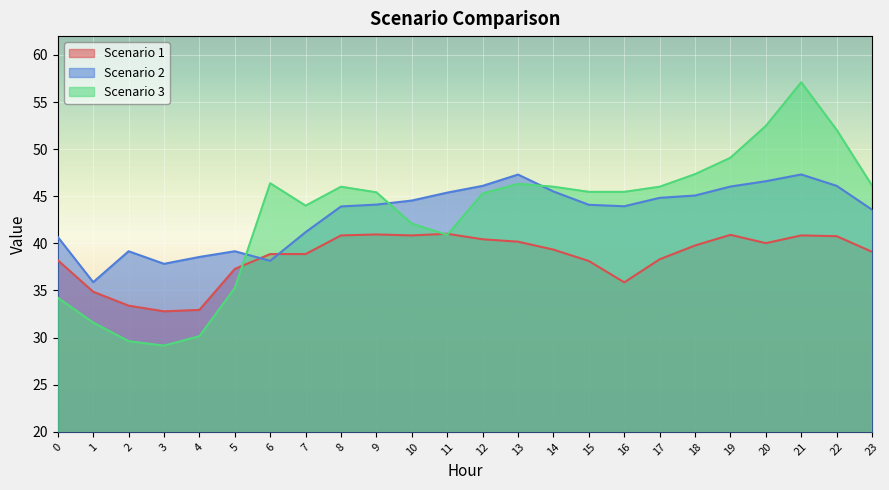

Reading left to right, list all the values displayed in this chart.

Scenario 1: 38.2	34.9	33.4	32.8	32.9	37.3	38.9	38.9	40.8	40.9	40.8	41.0	40.4	40.2	39.3	38.1	35.9	38.3	39.8	40.9	40.0	40.8	40.8	39.1
Scenario 2: 40.7	35.9	39.2	37.8	38.6	39.2	38.1	41.2	43.9	44.1	44.5	45.4	46.1	47.3	45.5	44.1	43.9	44.8	45.1	46.0	46.6	47.3	46.1	43.6
Scenario 3: 34.2	31.6	29.6	29.1	30.2	35.3	46.4	44.0	46.0	45.4	42.1	40.9	45.3	46.3	46.0	45.5	45.5	46.0	47.3	49.1	52.5	57.1	52.1	46.1